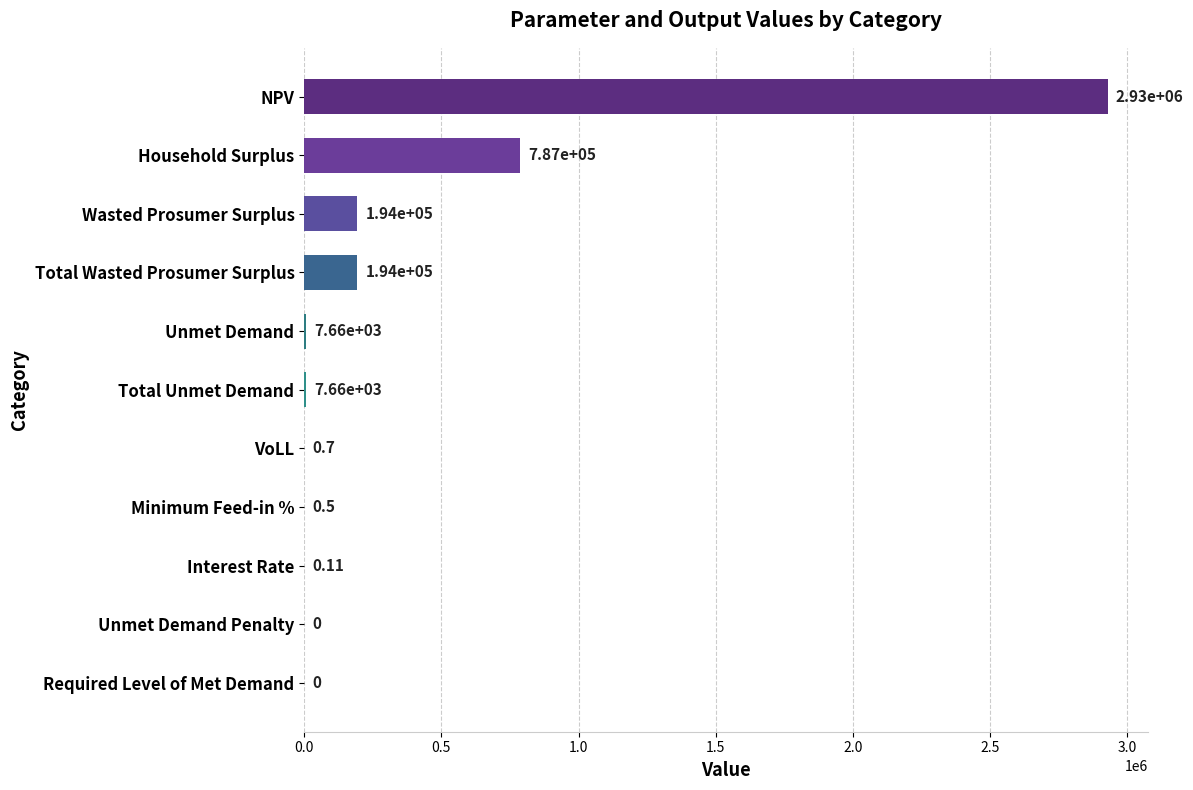

At which label is the value closest to 1463969?

Household Surplus